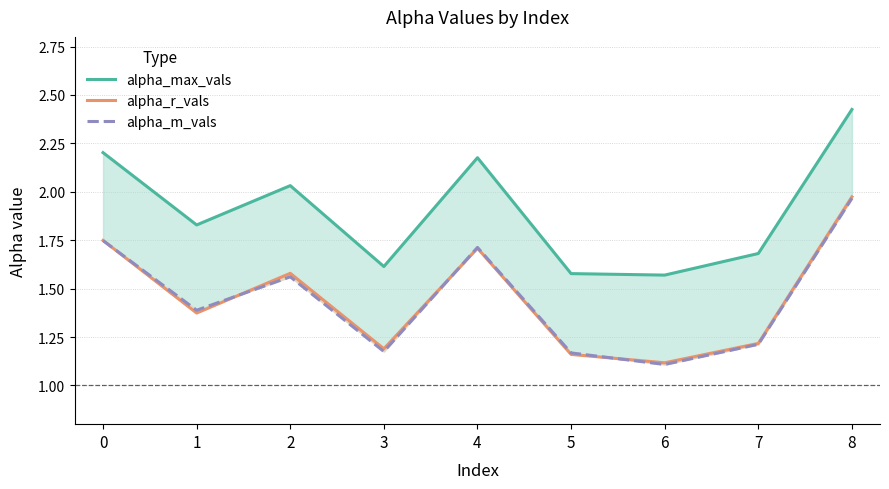

What is the value of the alpha_max_vals point at the 6th from the left?

1.6